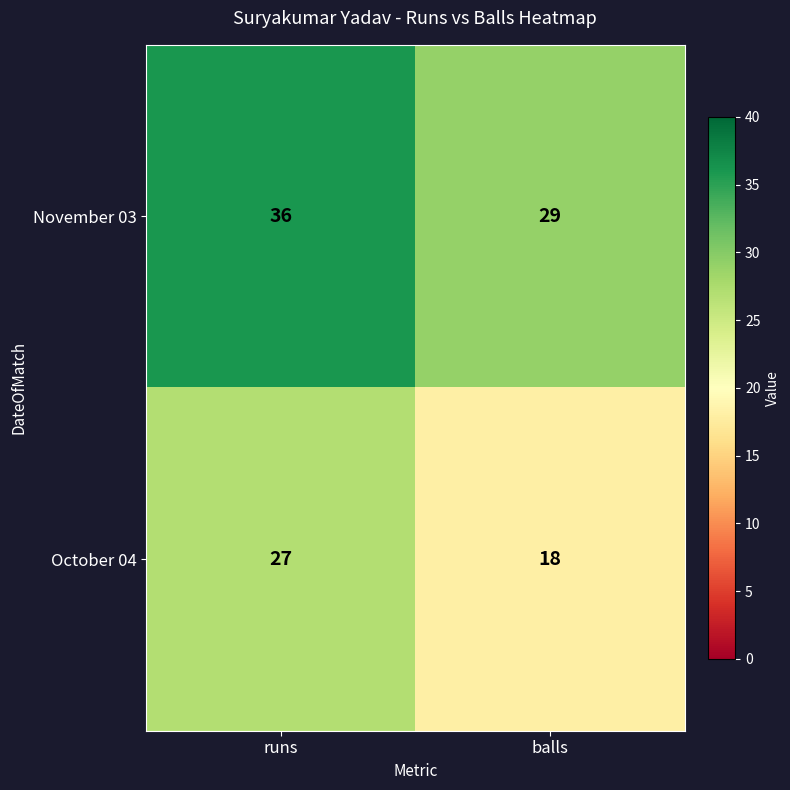

Where is October 04 nearest to the value 22?

balls